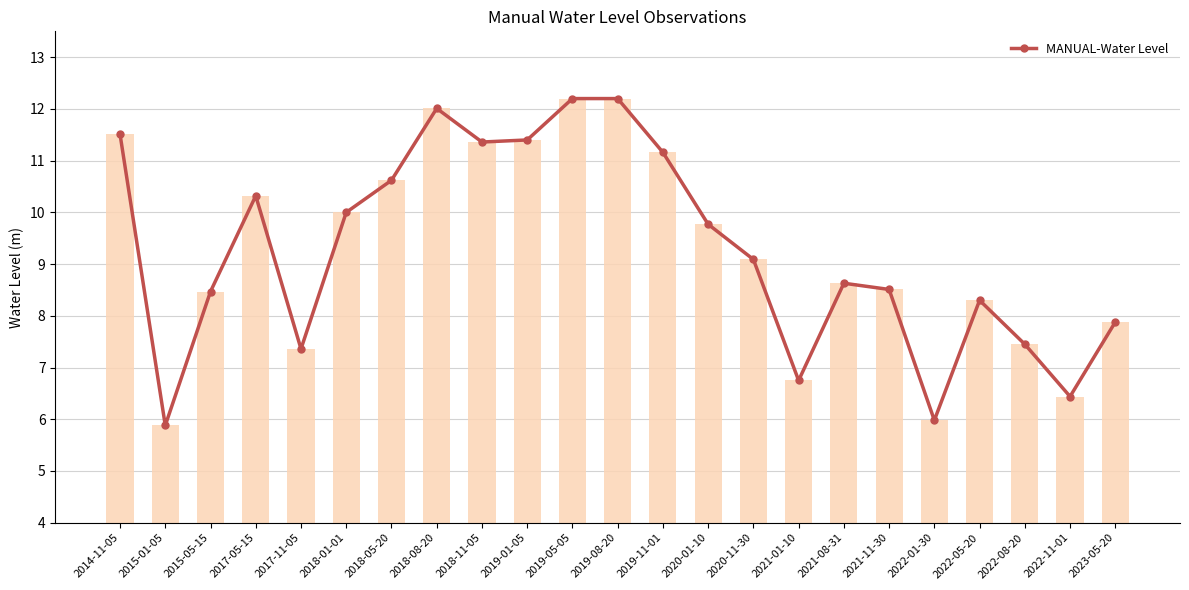

How many bars are there in total?

23